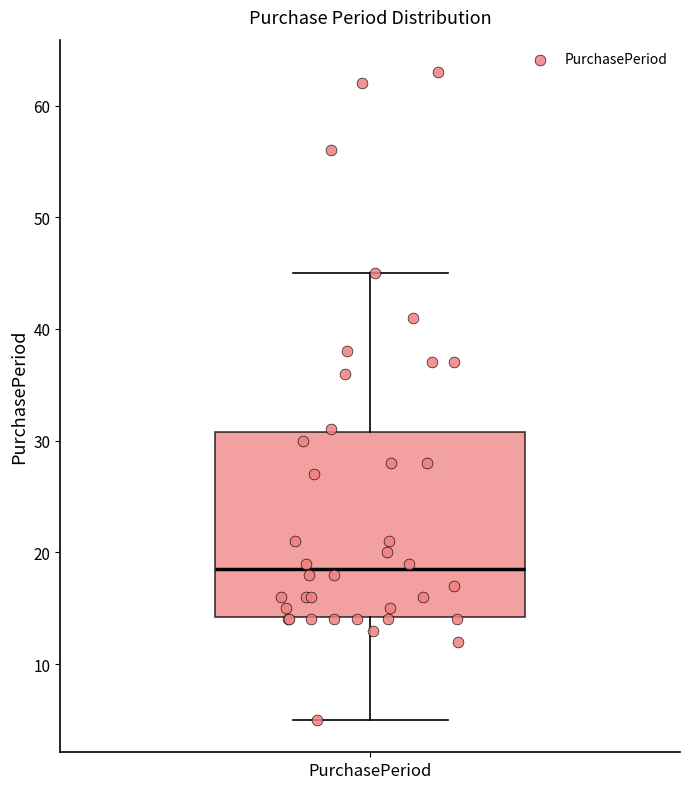

Where does the median line of the box for PurchasePeriod sit on the y-axis? The values are not printed on the chart, so give them approximately, as read against the axis.

19